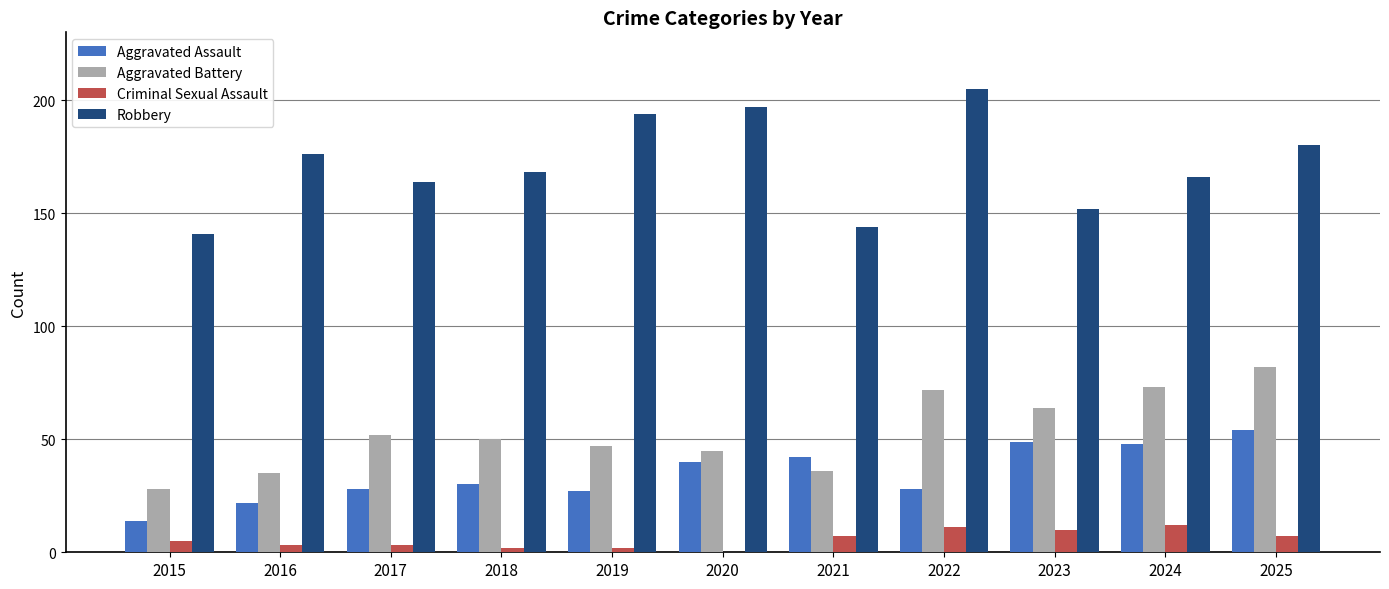

What is the sum of the Aggravated Assault values at 2025 and 2023?

103